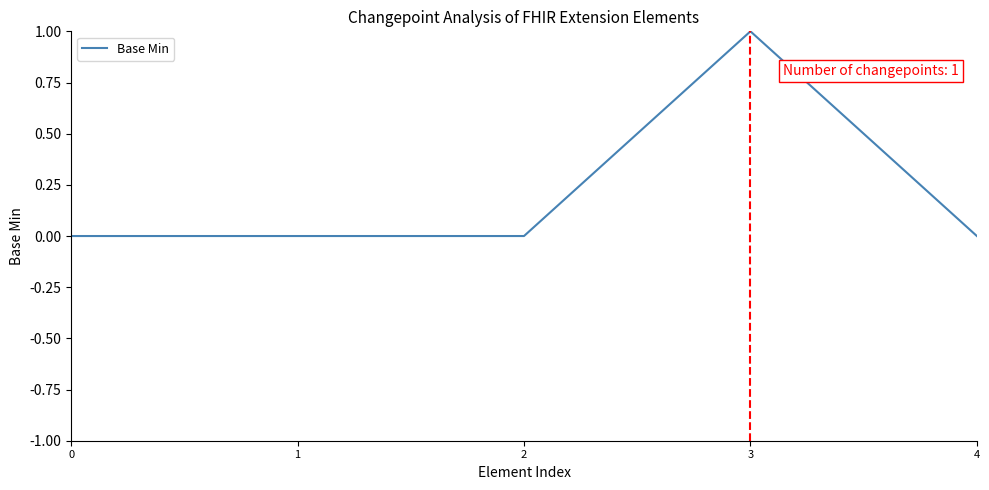

Is it true that the value at 3 is 1?

True